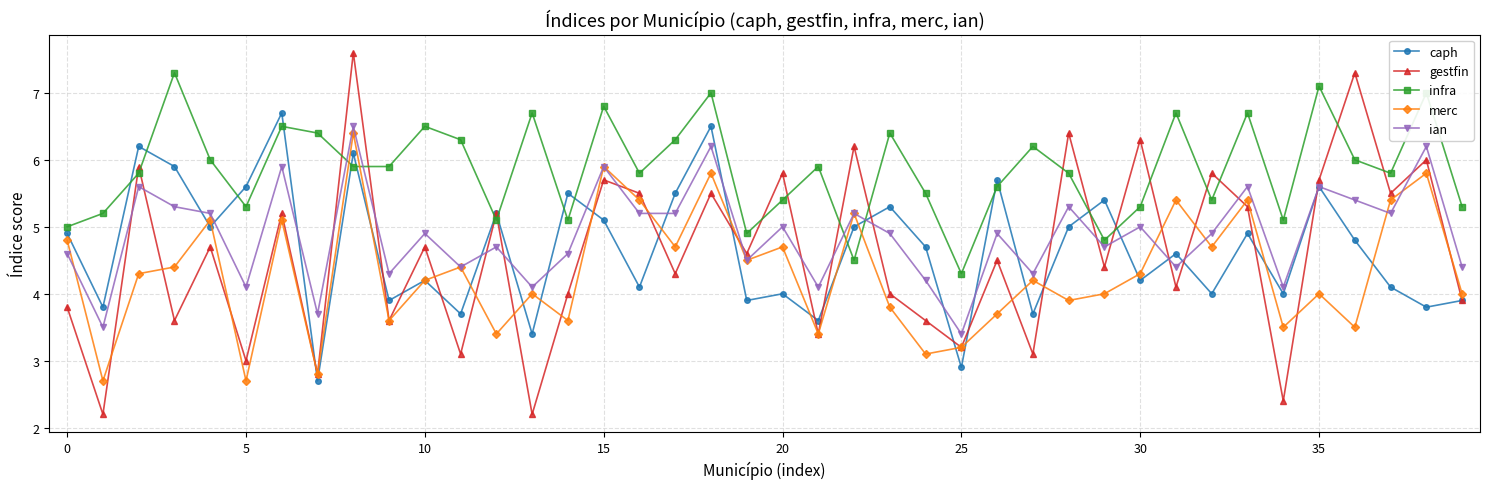

True or false: caph and merc intersect in this chart.

True